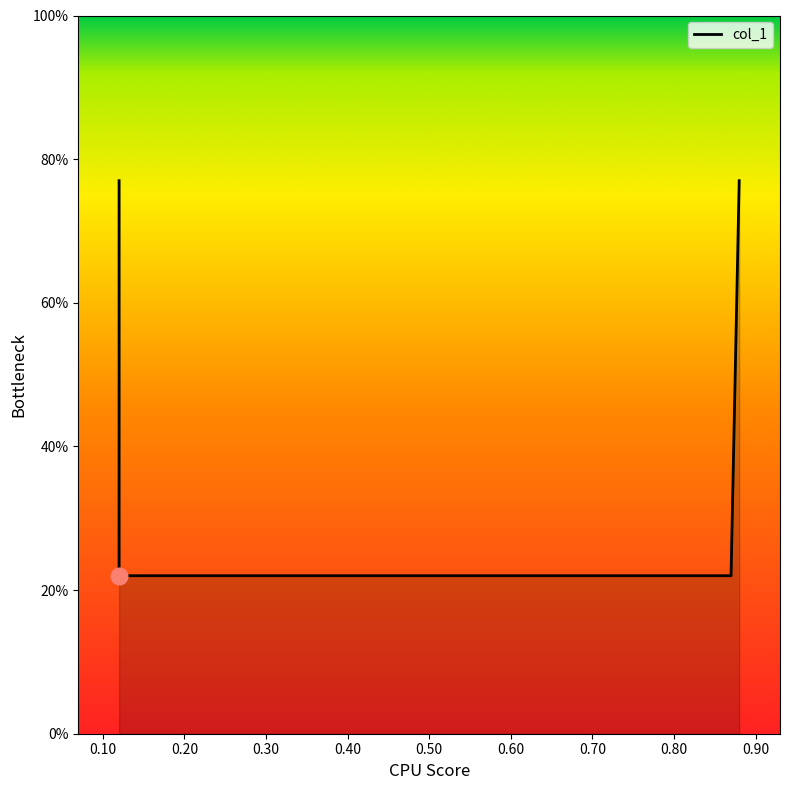

How many categories are shown in the chart?

4